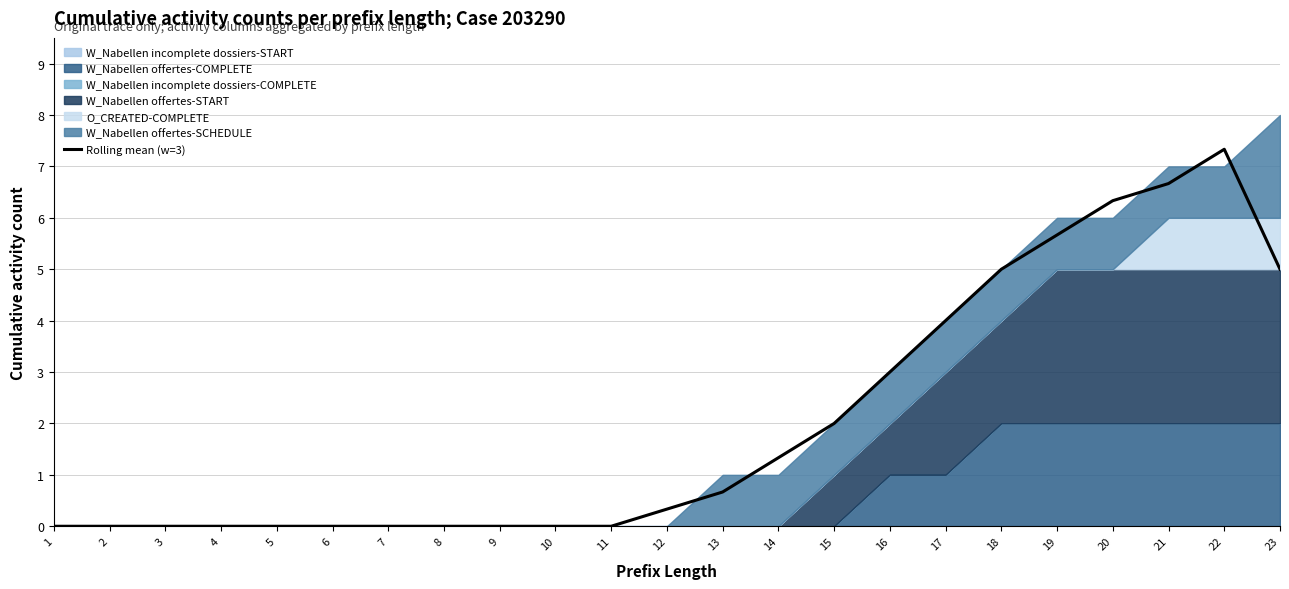

The chart shows a value of 0.0 at 8. True or false?

True